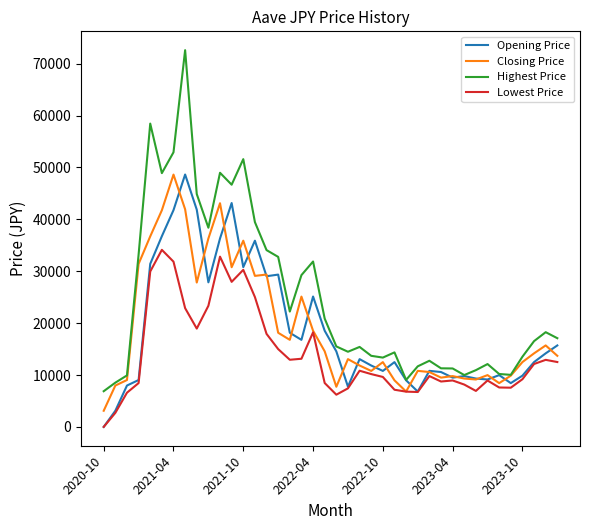

Which series has the widest spread of values?

Highest Price